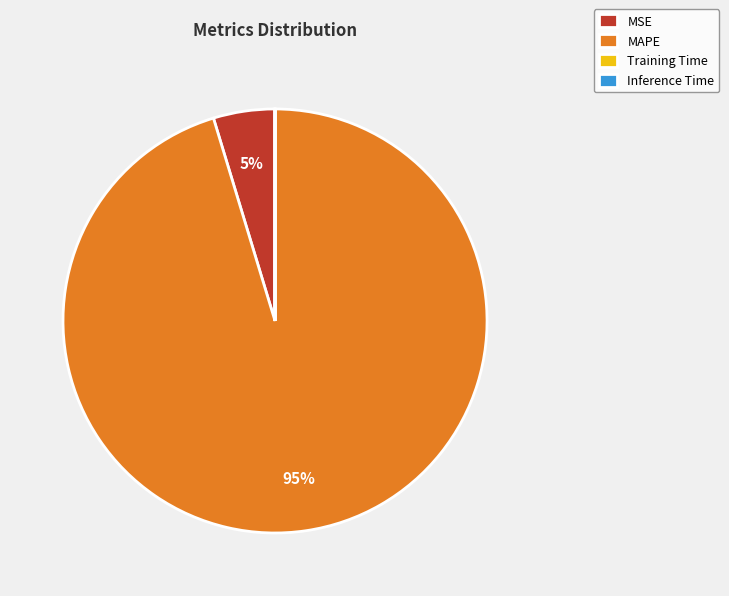

Which category has the biggest portion of the pie?

MAPE